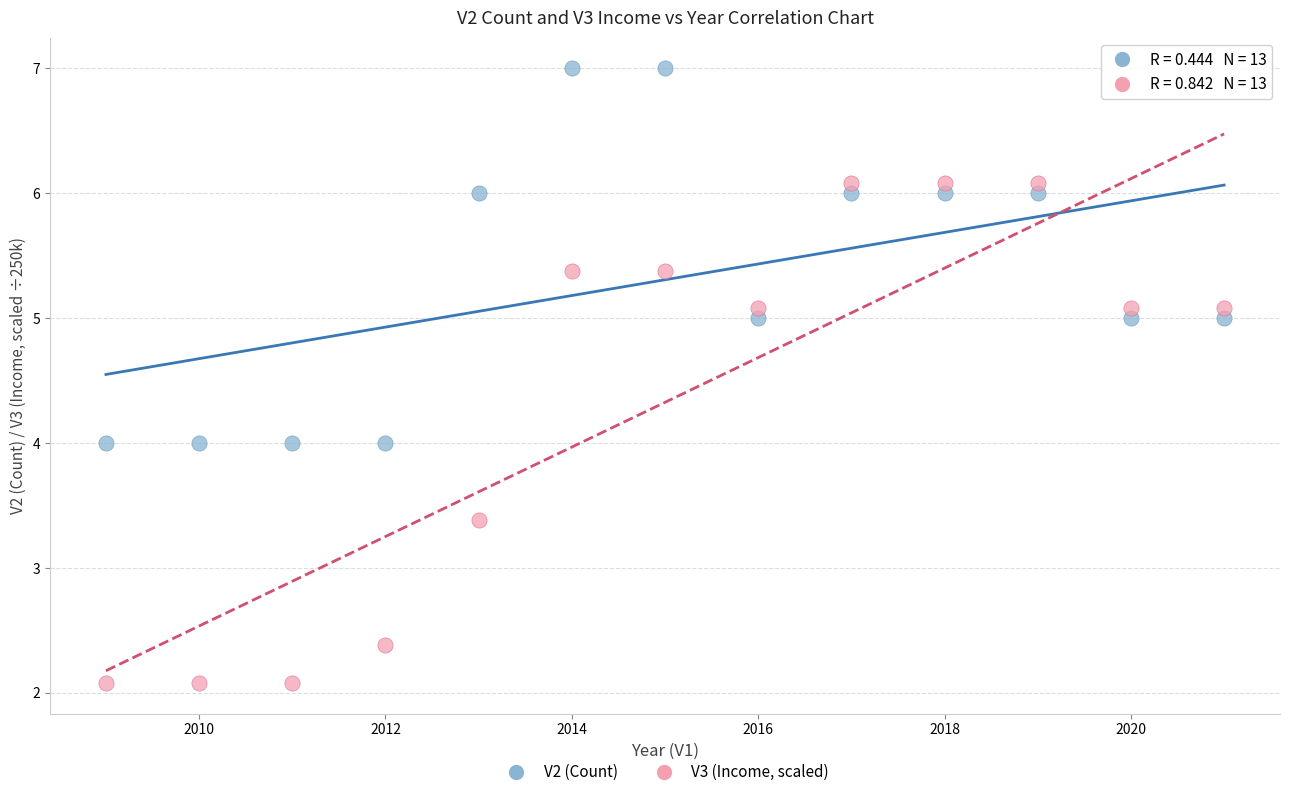

Across all data points, what is the range of Y values (max minus min)?

4.9